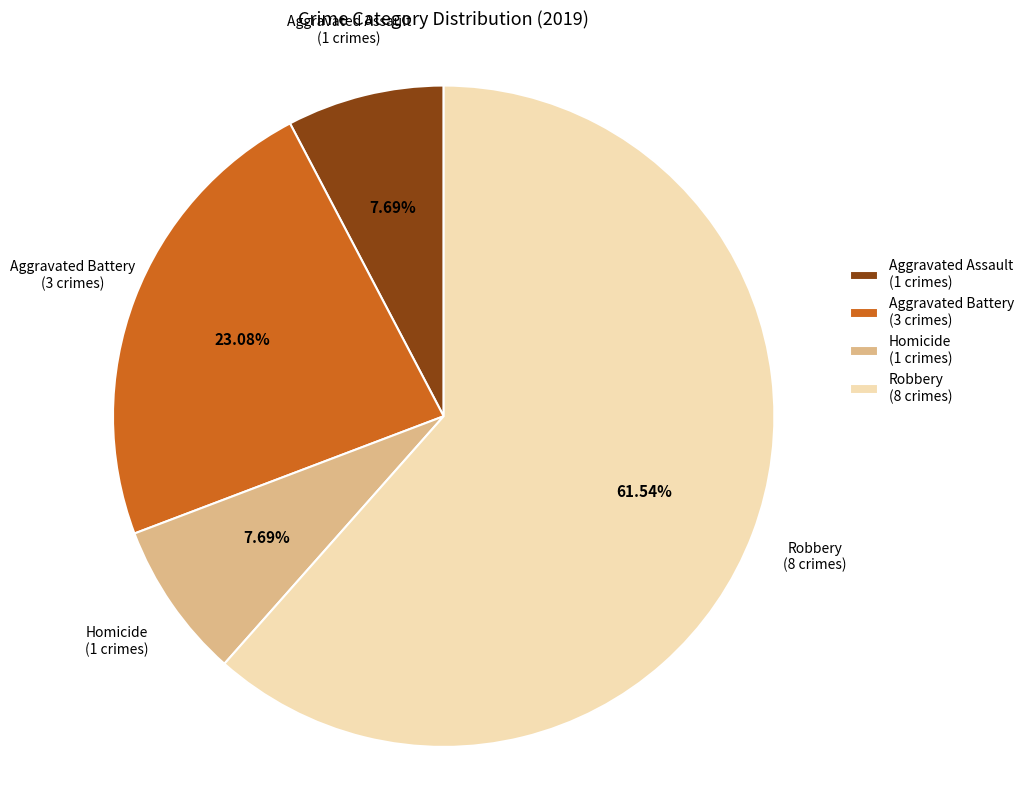

Is Aggravated Assault (1 crimes) the majority of the pie?

No